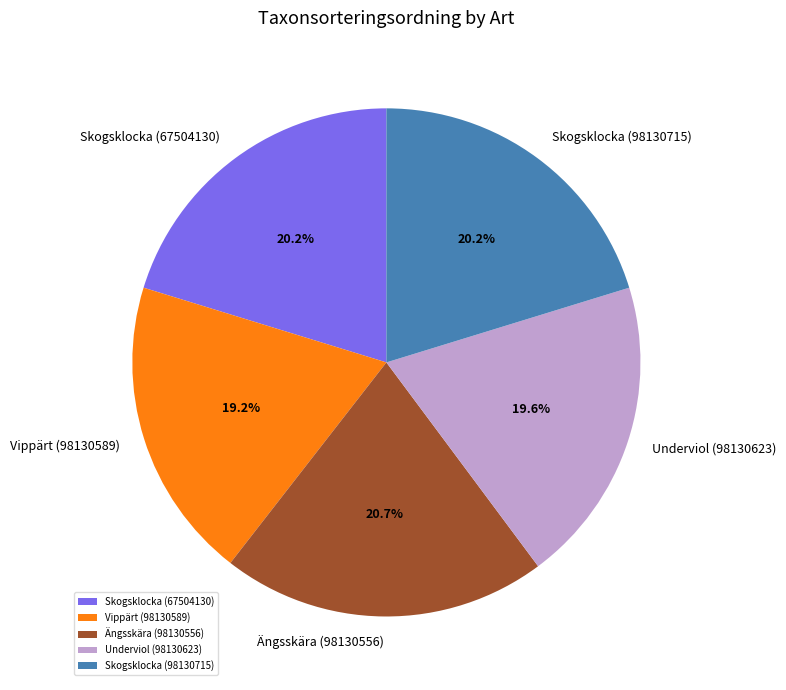

To the nearest percent, what portion does Skogsklocka (67504130) represent?

20%